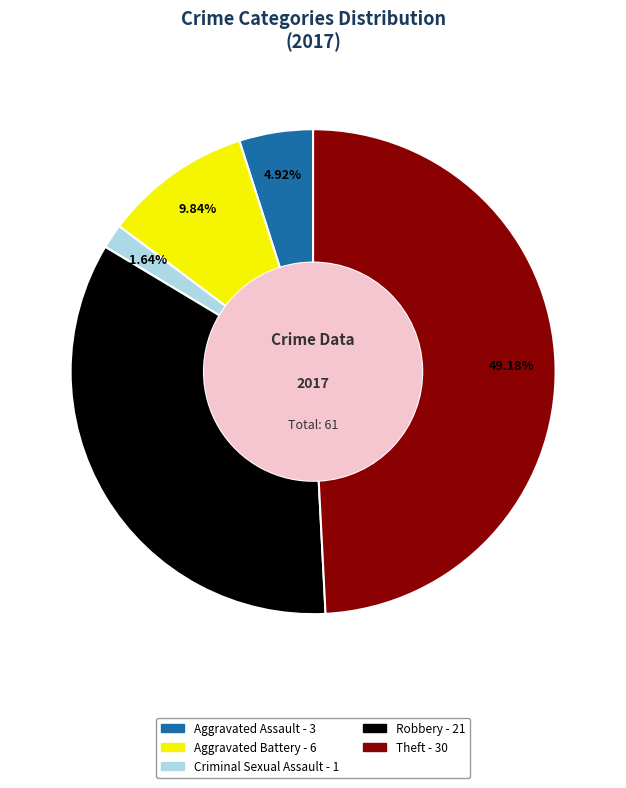

Is there a majority slice in this chart?

No